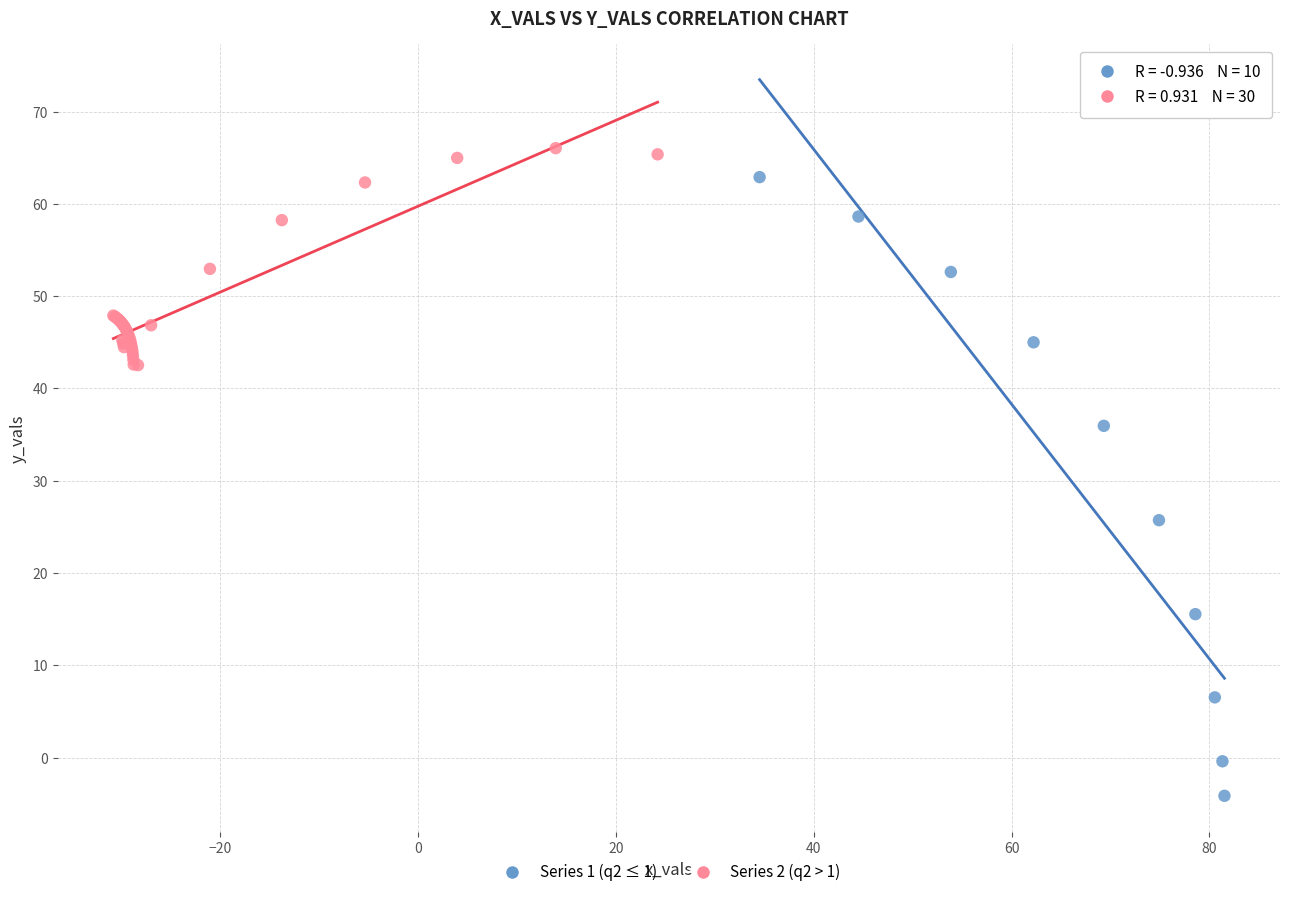

Which series has the largest Y range (max minus min)?

Series 1 (q2 ≤ 1)